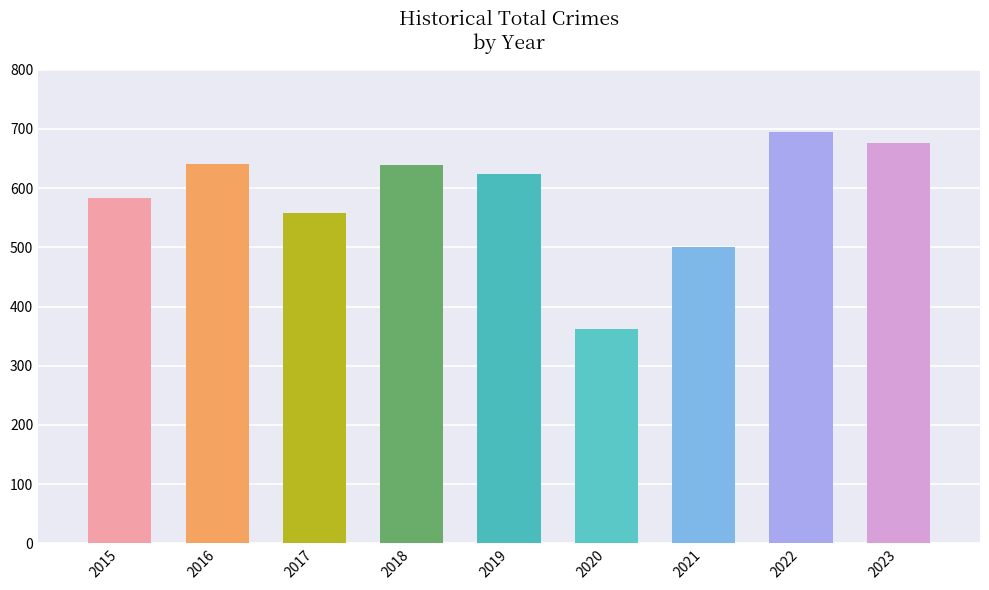

Does the chart contain any negative values?

No